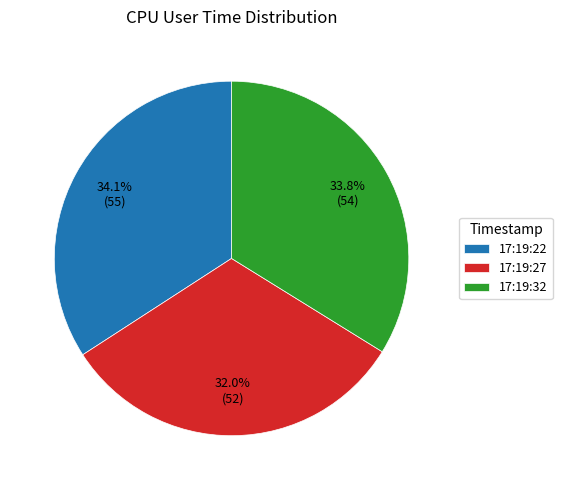

What is the smallest slice in the pie chart?

17:19:27